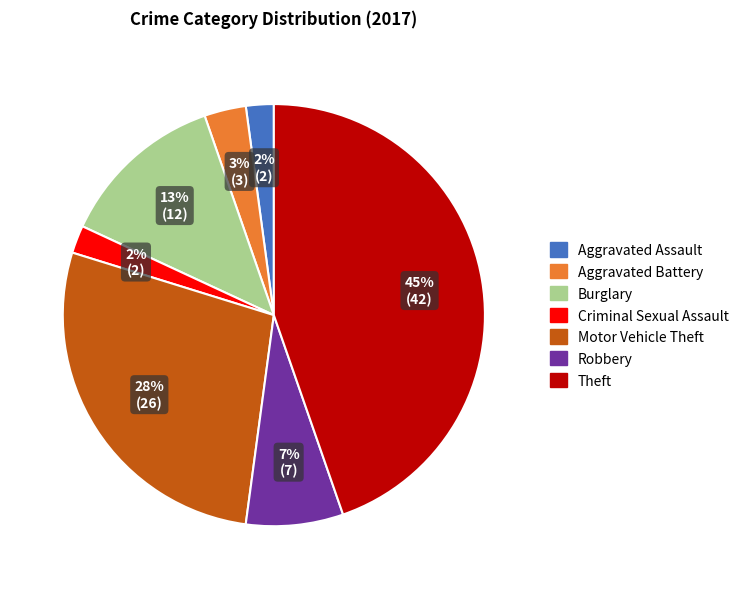

To the nearest percent, what percentage of the pie is Theft?

45%